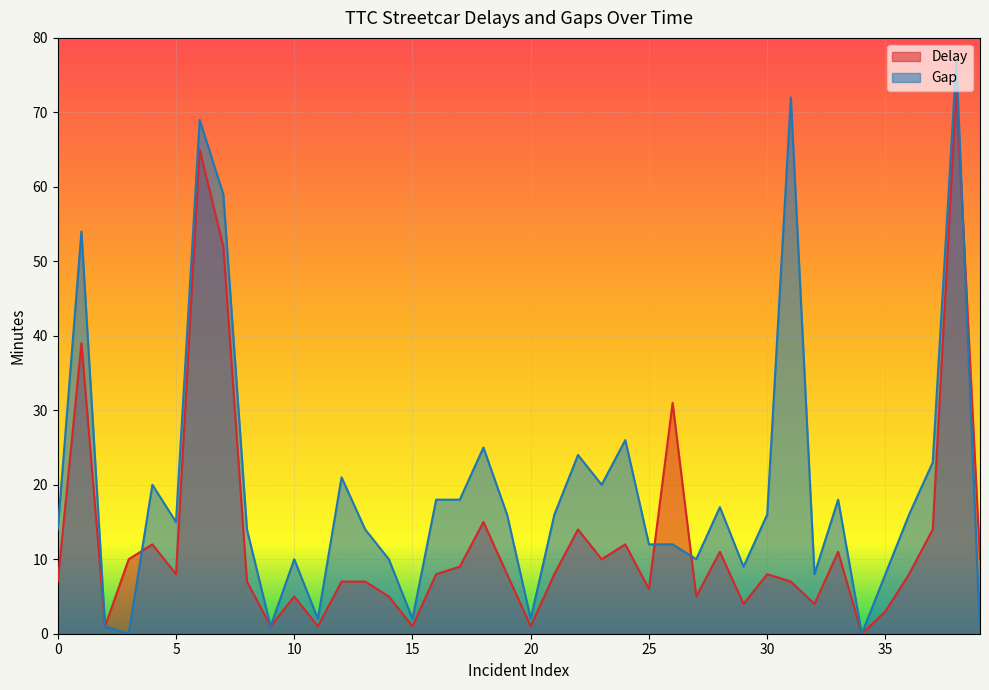

Read the Delay value at 2020-03-01.

52